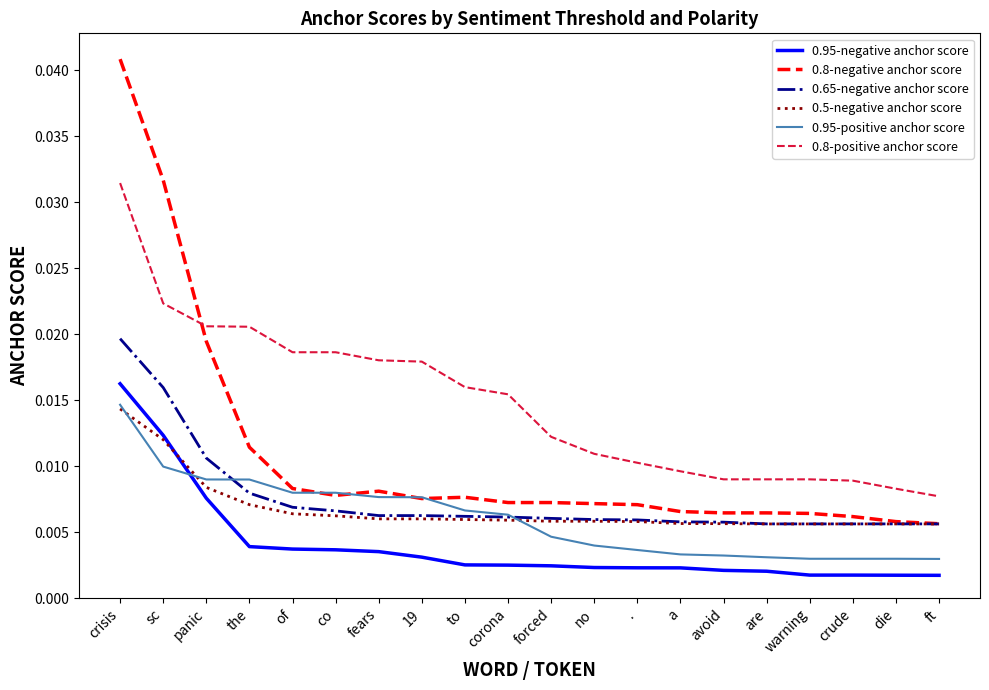

True or false: 0.8-negative anchor score and 0.95-negative anchor score intersect in this chart.

False